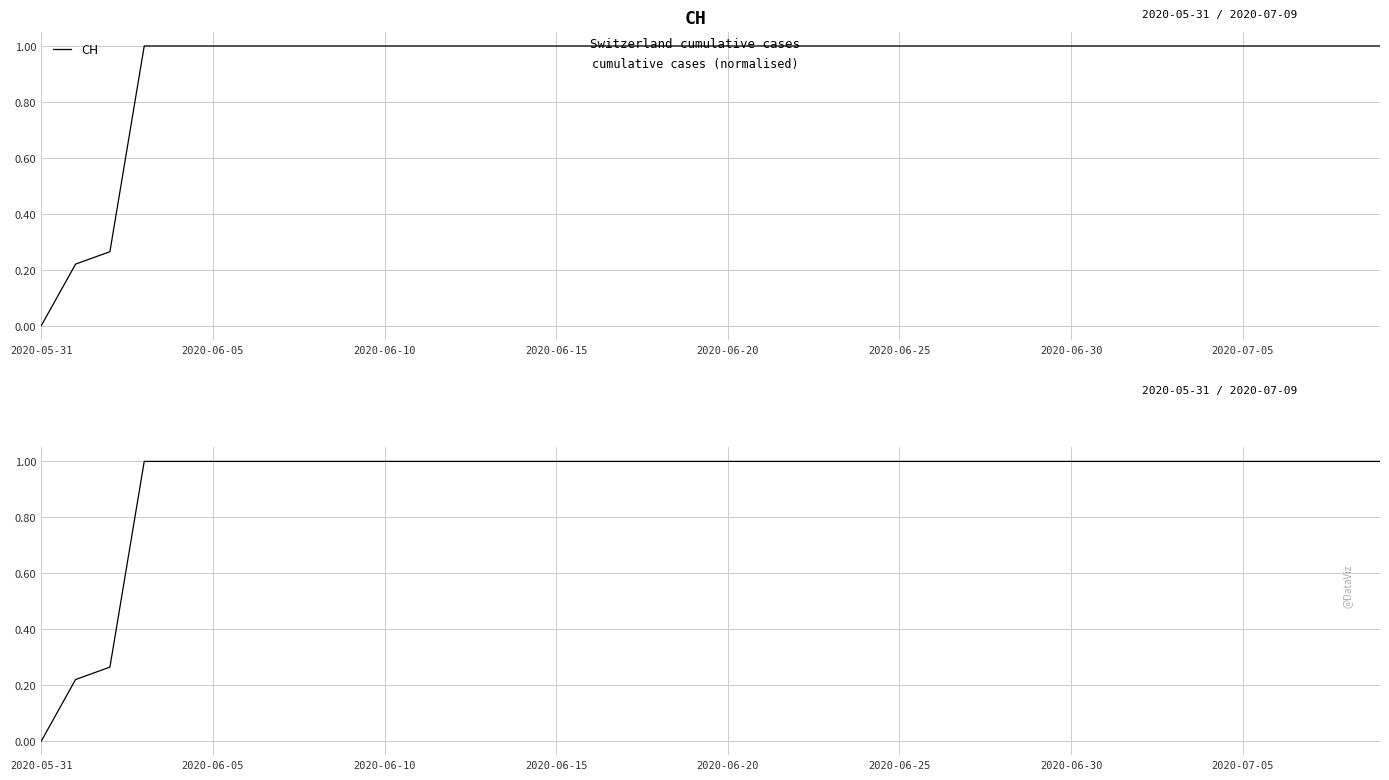

Between 2020-06-20 and 28, which is larger?

2020-06-20